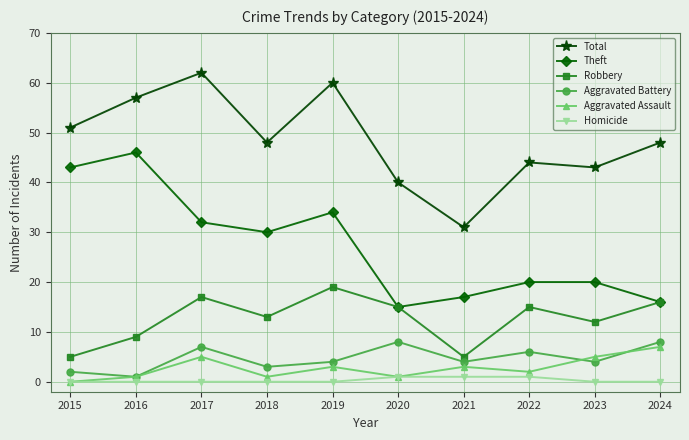

True or false: Total and Theft cross at least once.

False